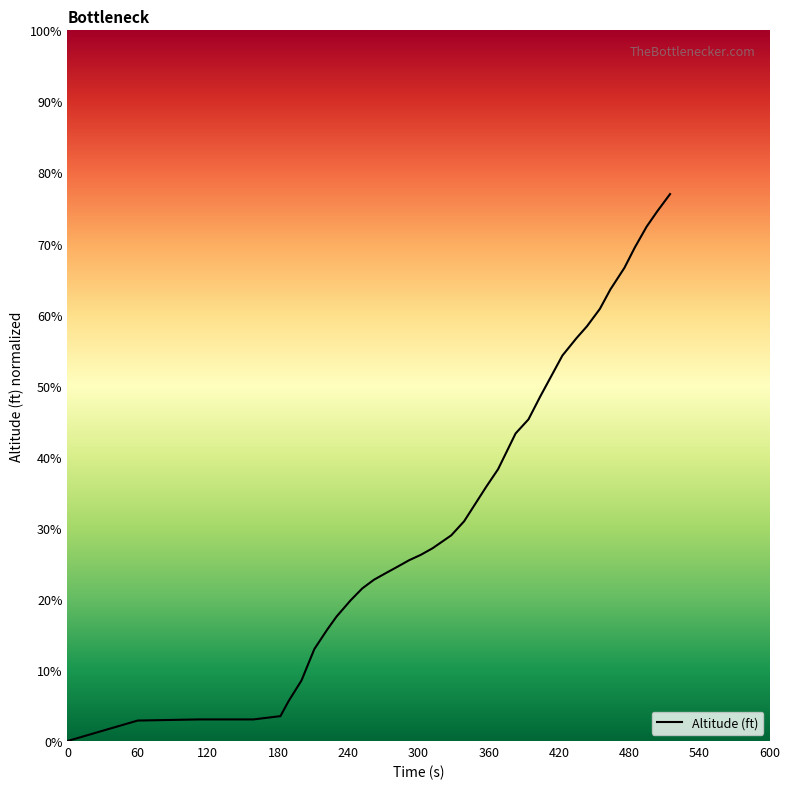

How many data points are less than 27?

18